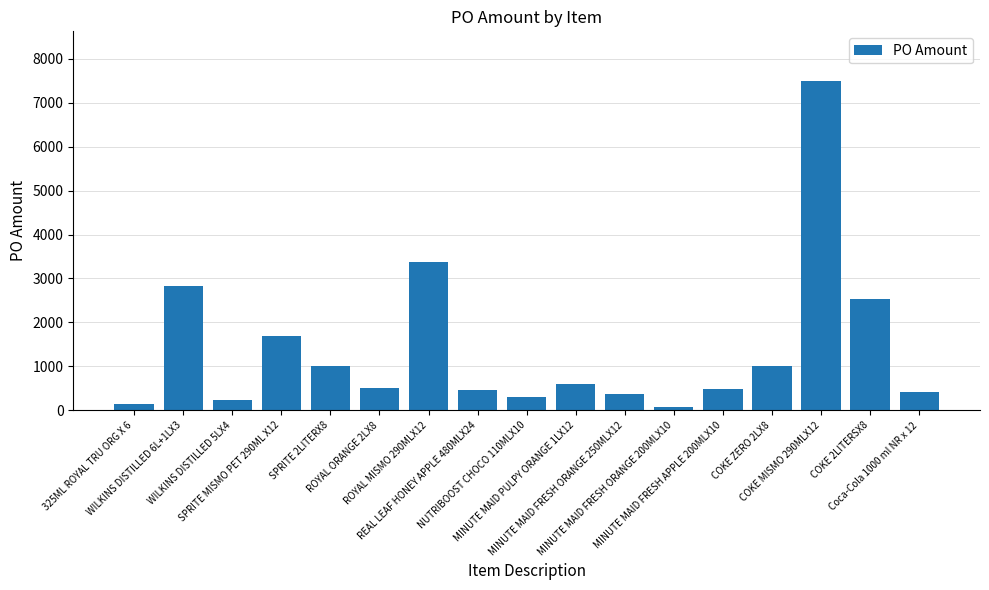

What is the difference between the maximum and minimum values?

7420.5